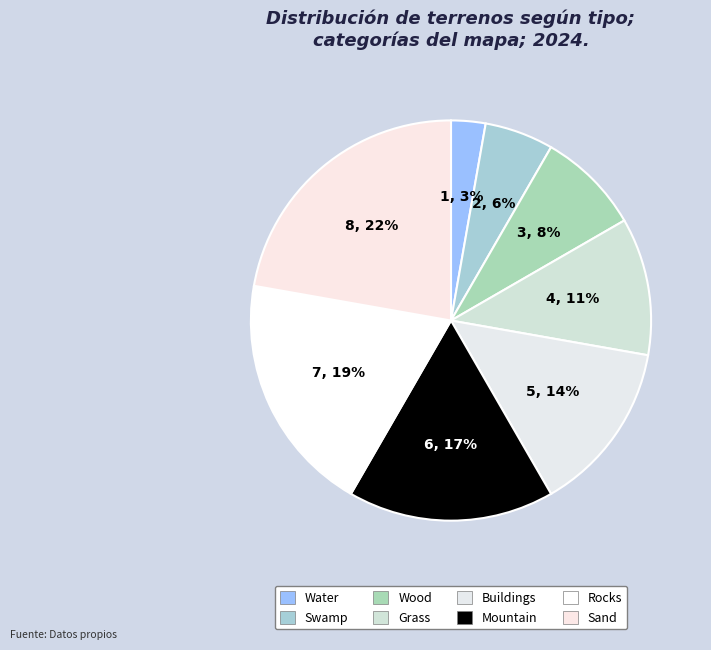

Between Grass and Rocks, which is larger?

Rocks